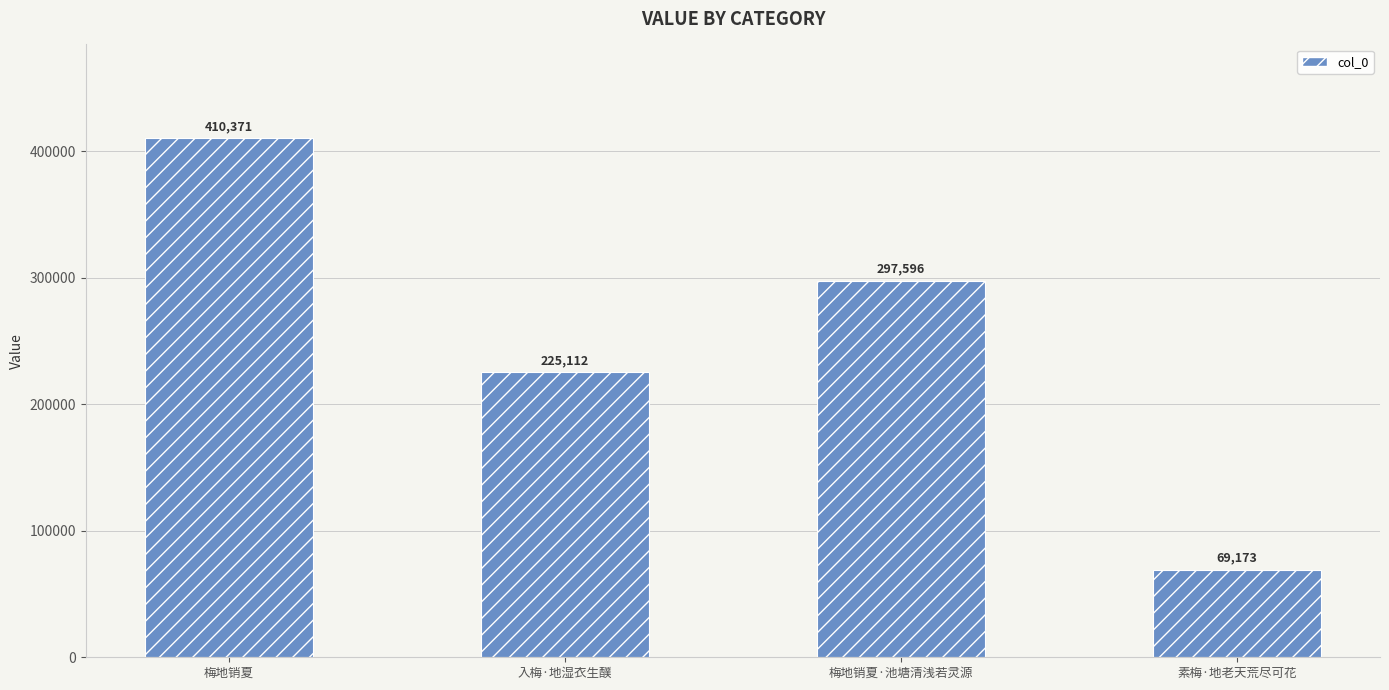

Rank the categories by value from lowest to highest.

素梅·地老天荒尽可花, 入梅·地湿衣生醭, 梅地销夏·池塘清浅若灵源, 梅地销夏